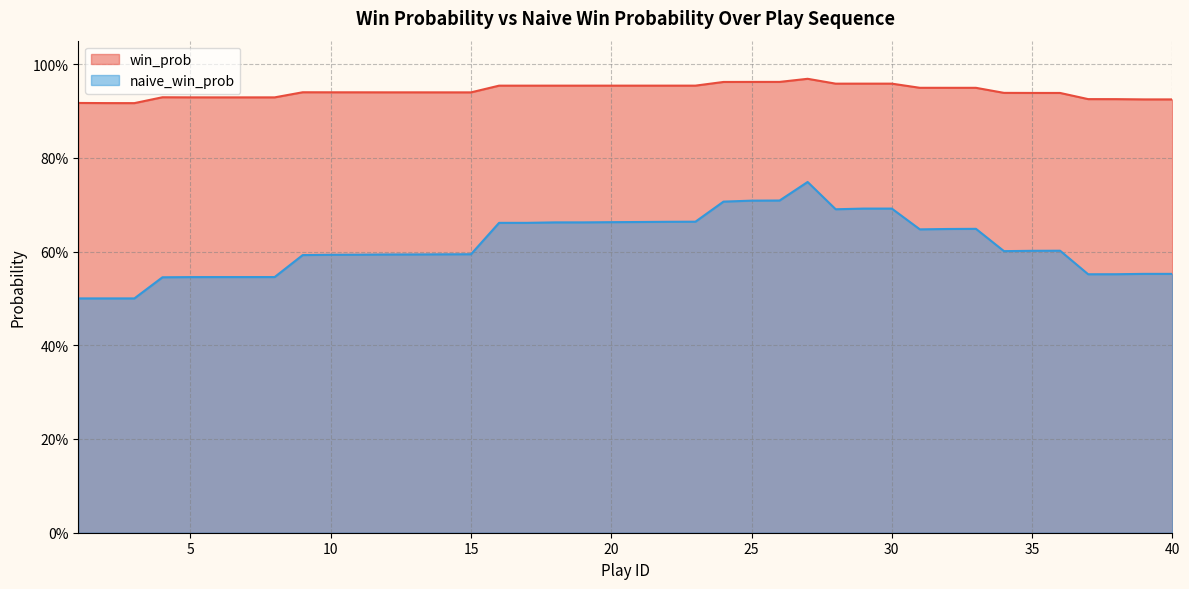

What are all the series names shown in the legend?

win_prob, naive_win_prob